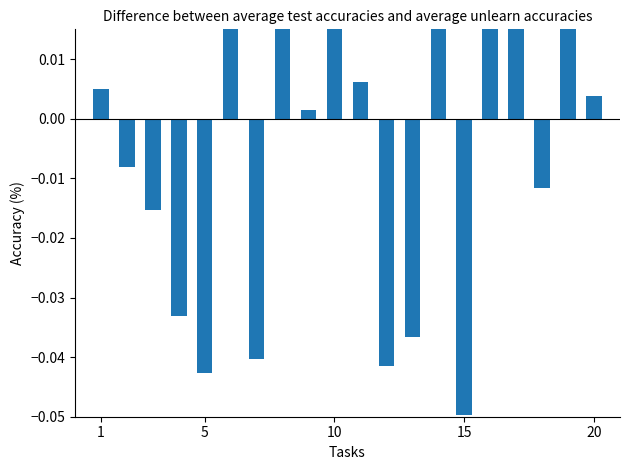

How many bars are there in total?

20